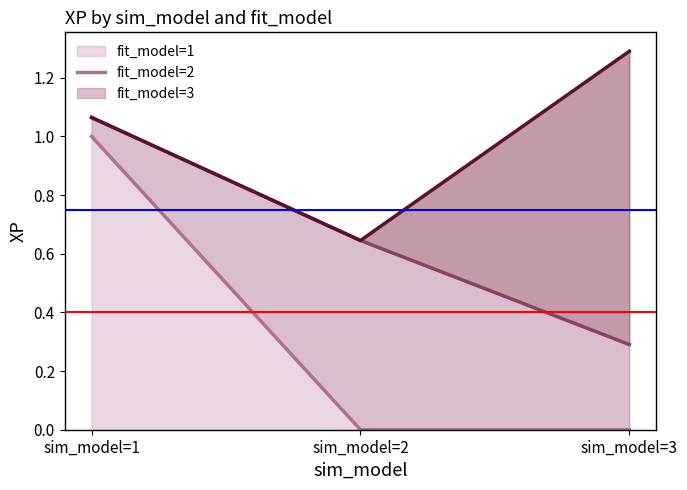

Which has a higher value, sim_model=1 or sim_model=3?

sim_model=1